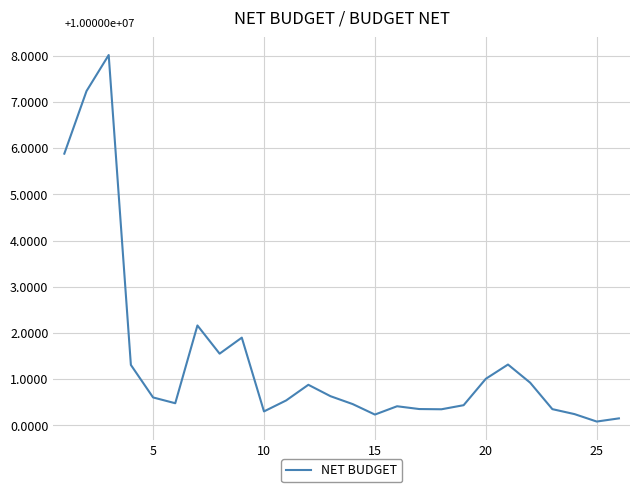

What is the difference between the maximum and minimum values?

7.9